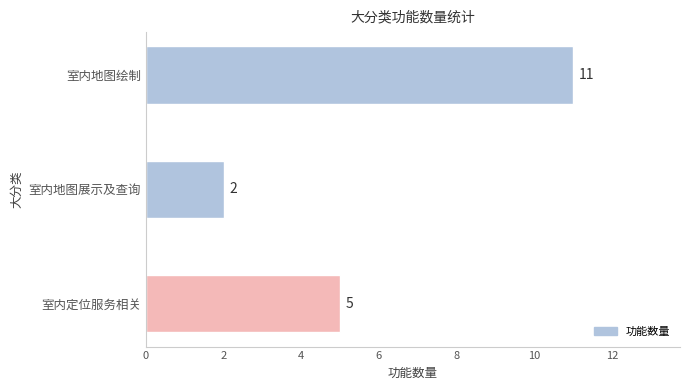

Does the chart contain any negative values?

No